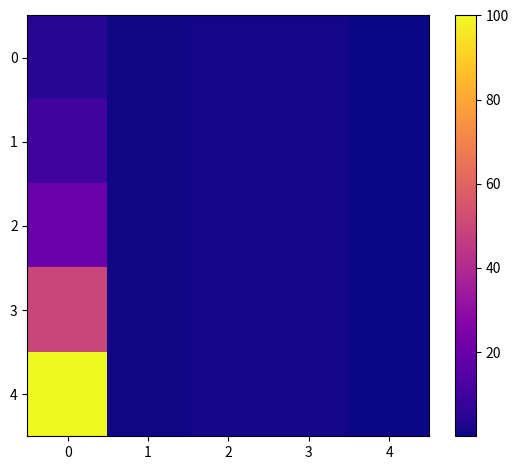

Which series has the largest range (max minus min)?

4